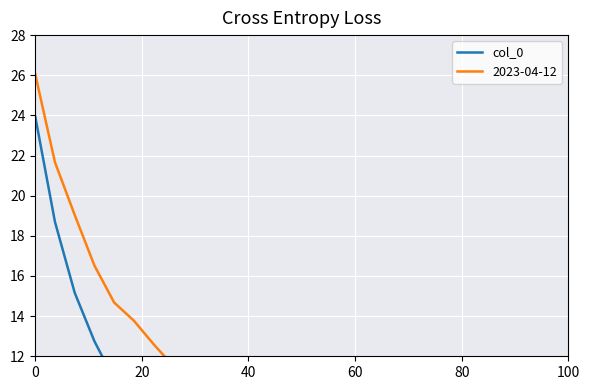

What is the label of the 2nd point from the left?

20